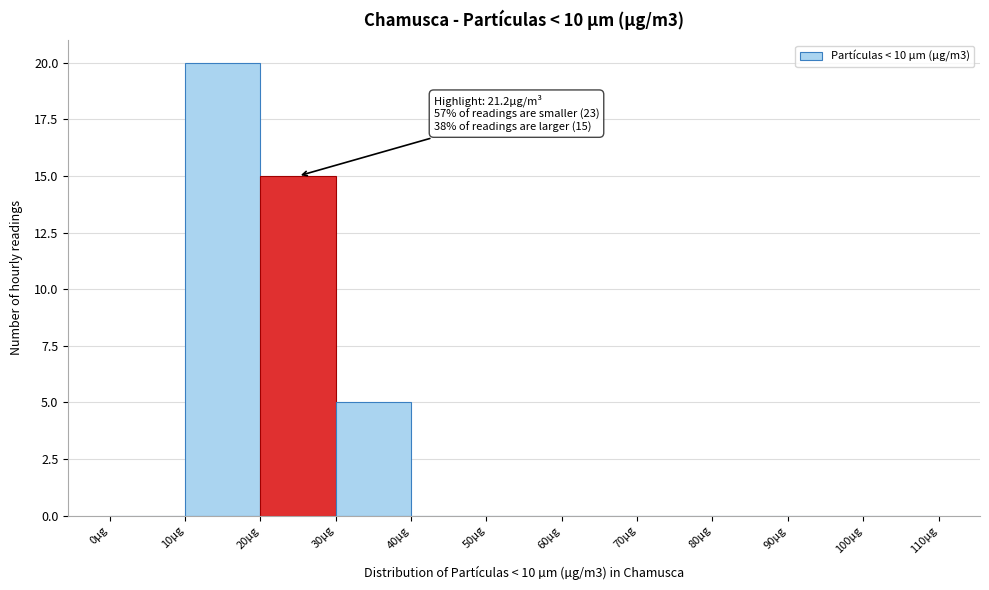

Over which range of the x-axis is the bar tallest?

10 to 20